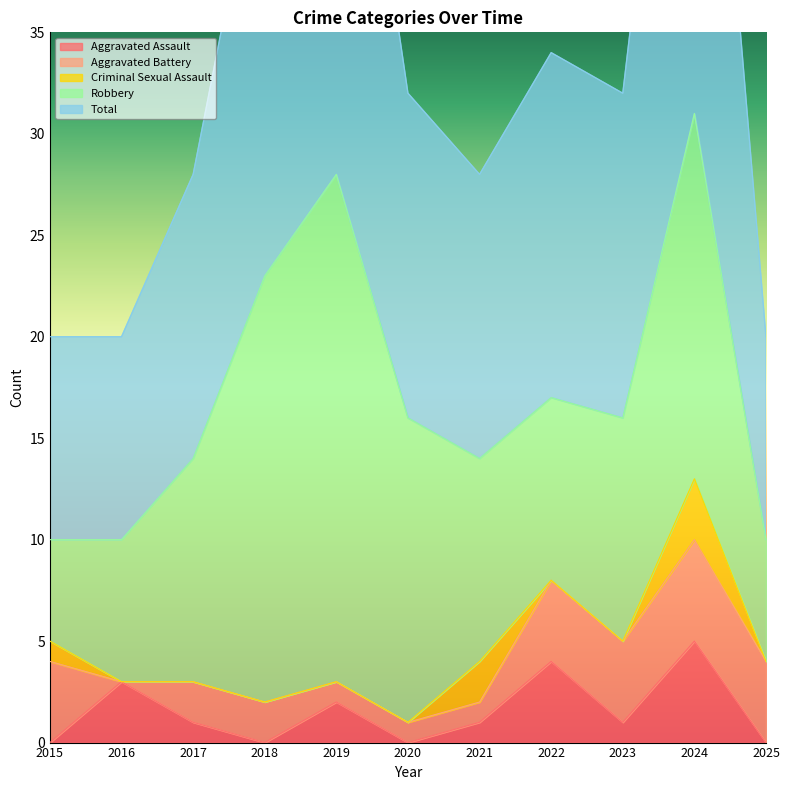

Rank the series at 2025 from highest to lowest value.

Total, Robbery, Aggravated Battery, Aggravated Assault, Criminal Sexual Assault